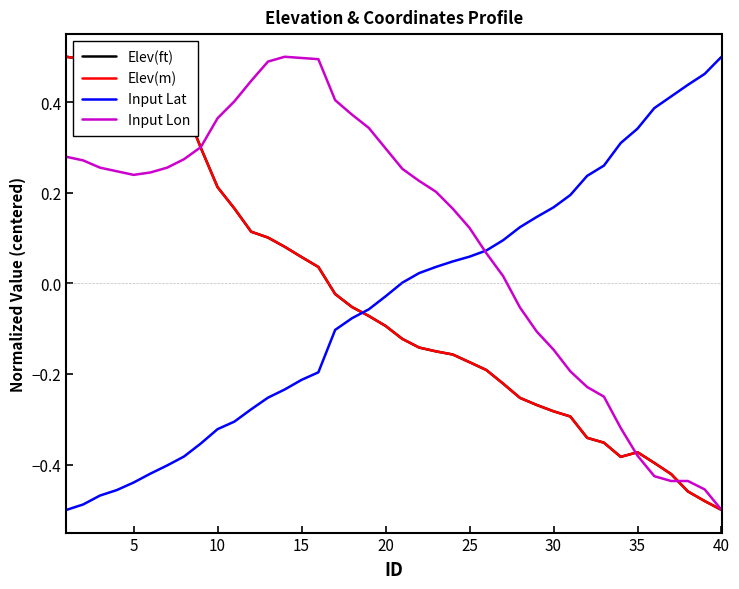

After their last crossing, which series has the higher values: Input Lat or Elev(ft)?

Input Lat